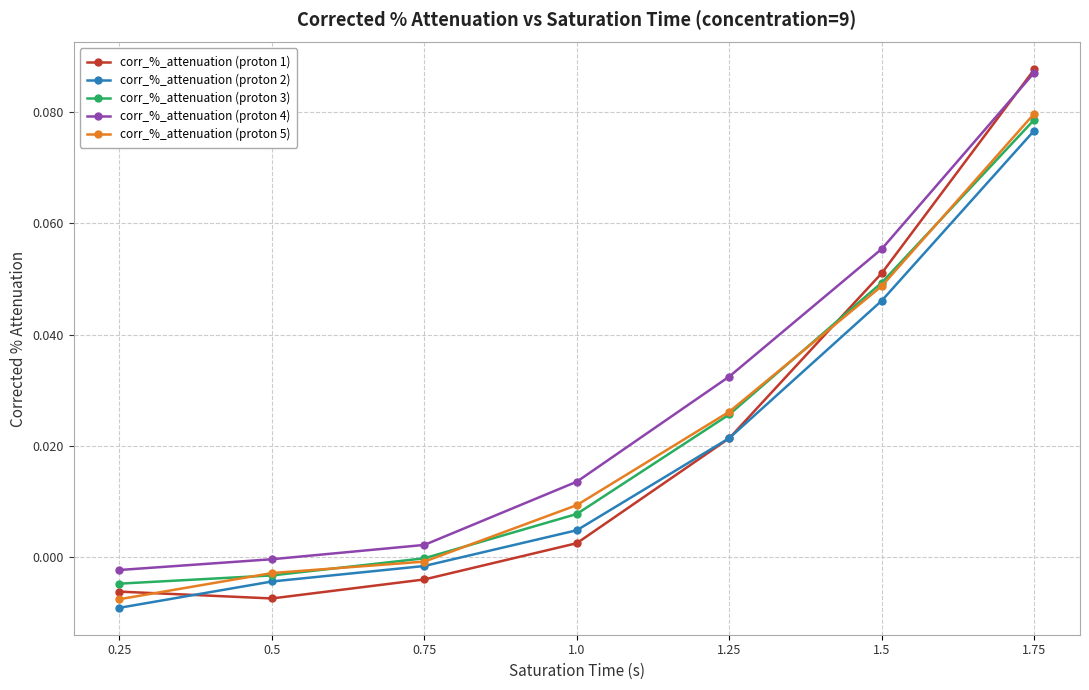

How many data points in corr_%_attenuation (proton 1) are less than 0?

3